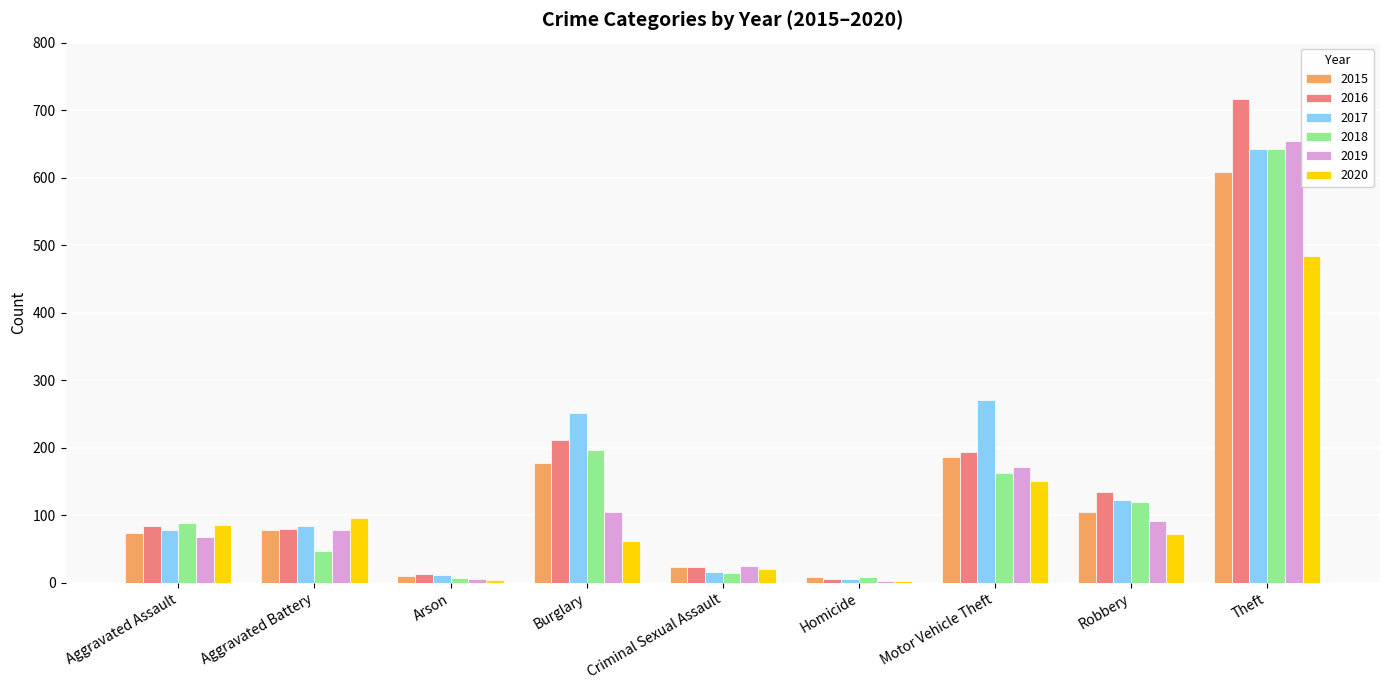

What is the sum of all 2018 values?

1284